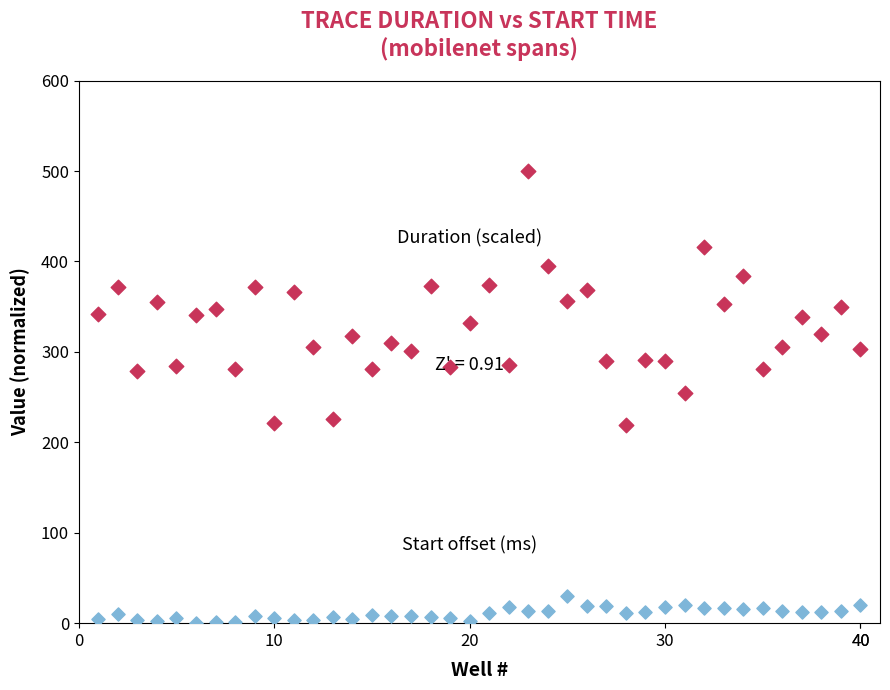

Across all data points, what is the range of X values (max minus min)?

39.0